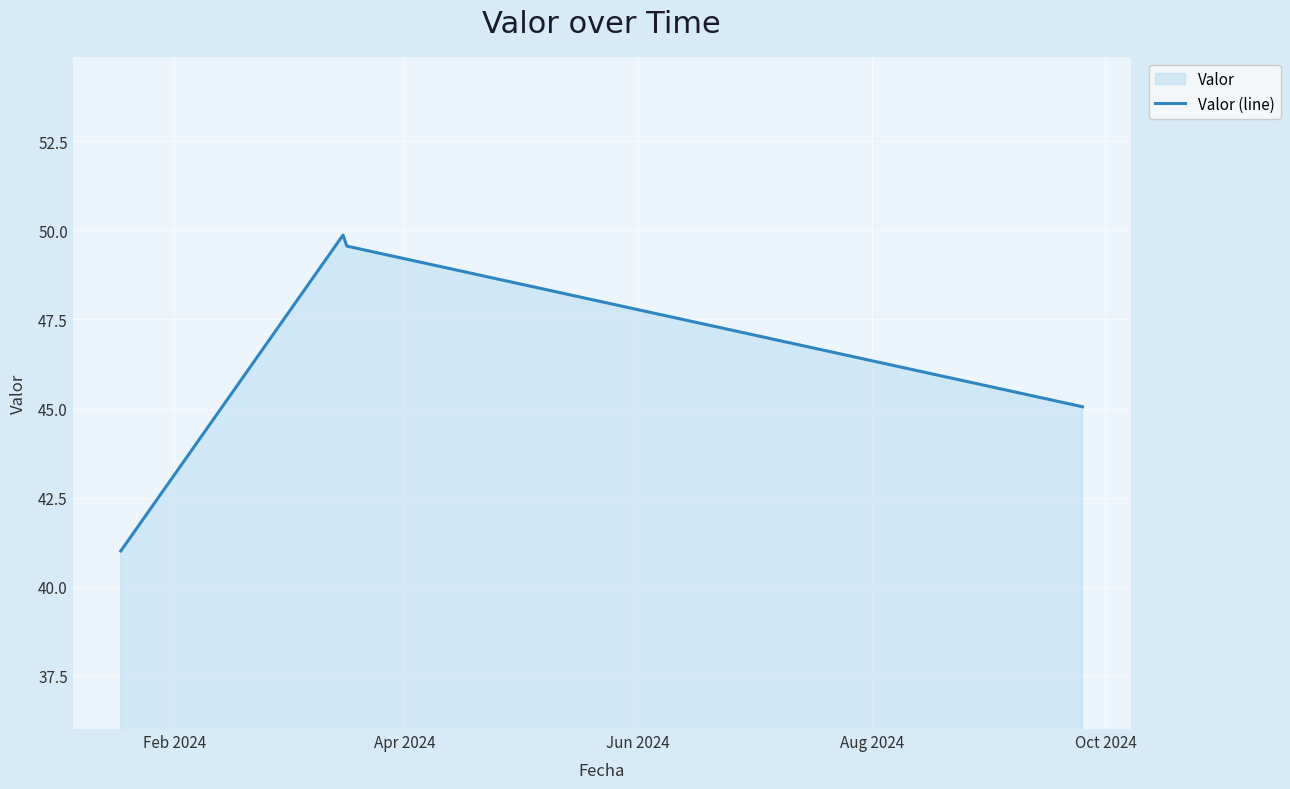

What is the greatest value displayed?

49.9